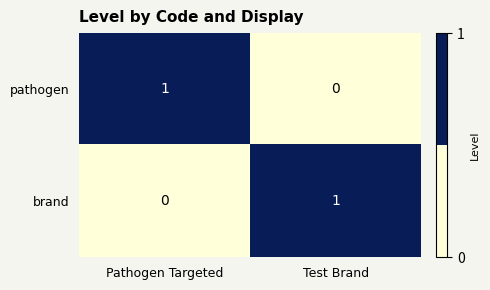

How many values in the pathogen series are below 1?

1